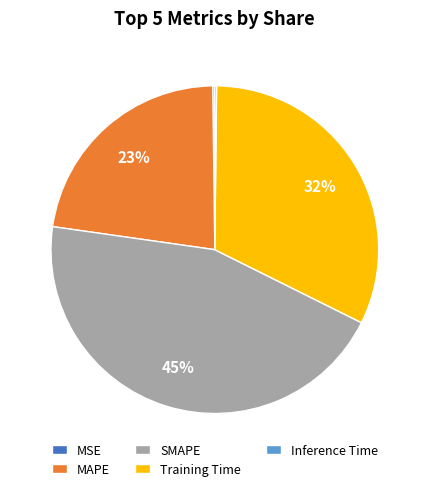

Do MAPE and Training Time together represent more than half of the pie?

Yes